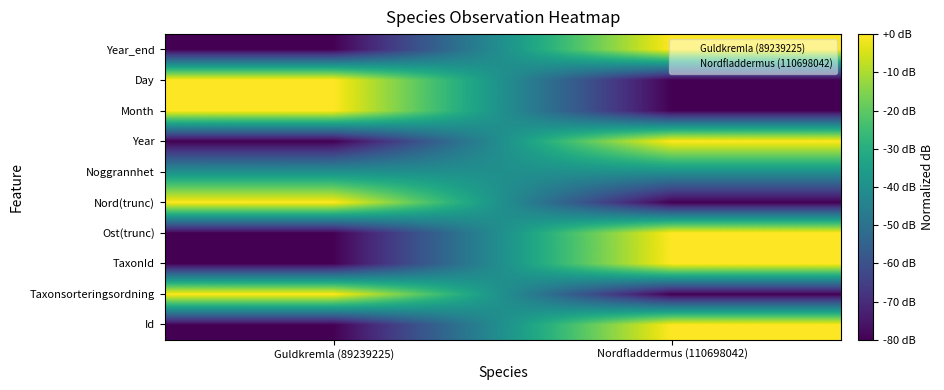

At which category is the sum across all series the highest?

Nordfladdermus (110698042)